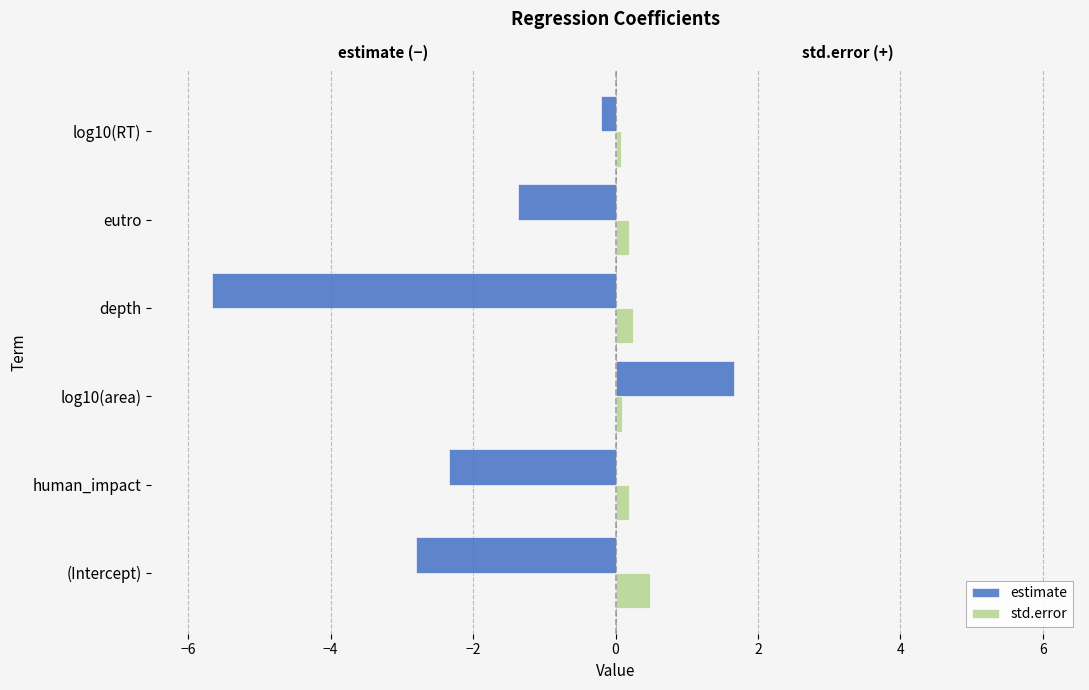

At log10(area), list the series in order from smallest to largest.

std.error, estimate